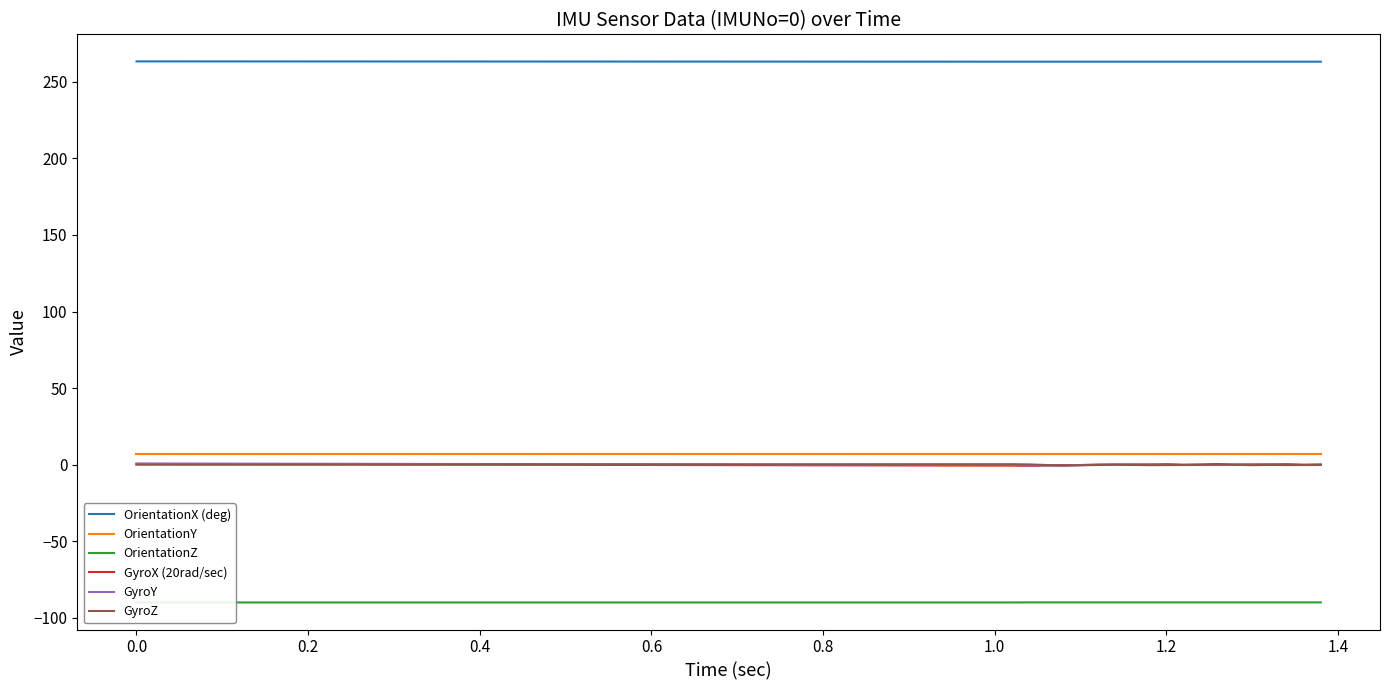

True or false: GyroY and OrientationY intersect in this chart.

False